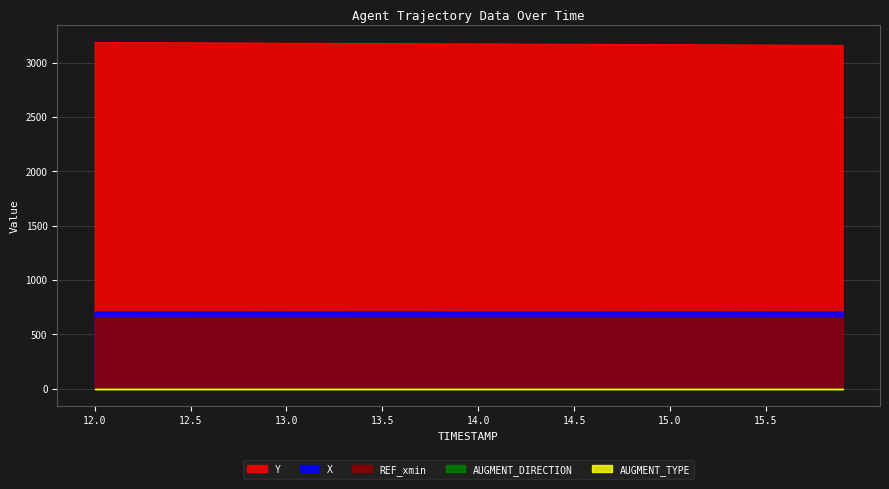

Which series has the largest total across all categories?

Y